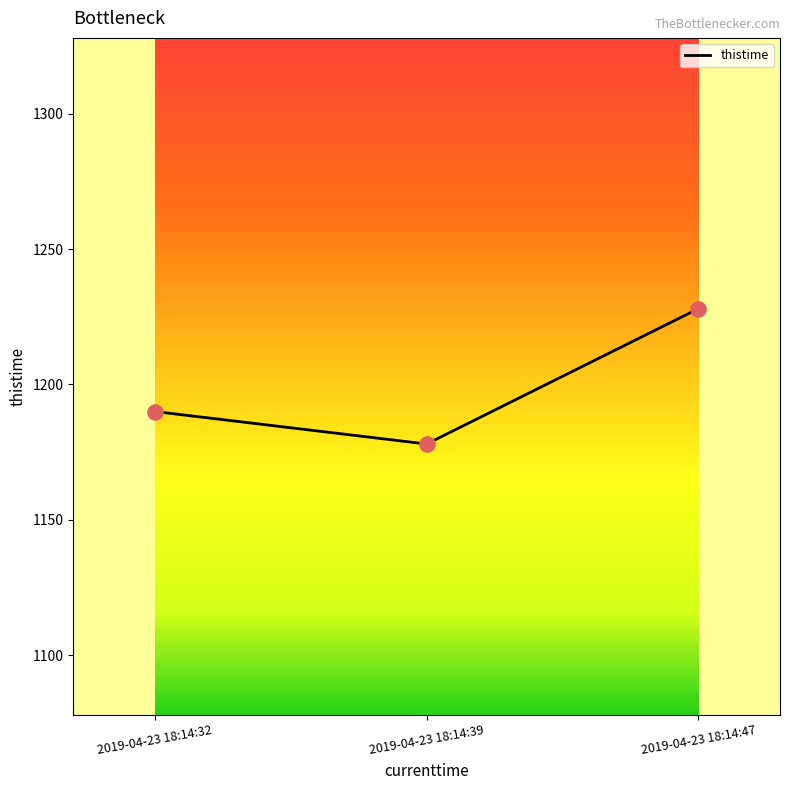

What is the ratio of the value at 2019-04-23 18:14:47 to the value at 2019-04-23 18:14:39?

1.0